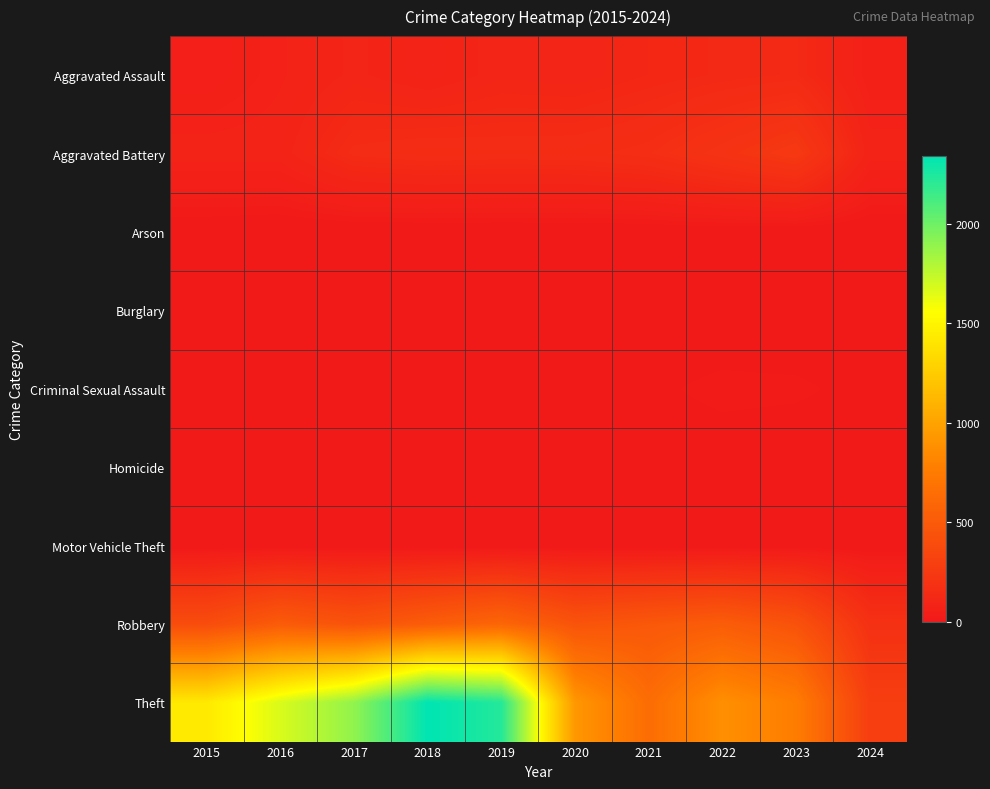

Which series has the largest range (max minus min)?

Theft